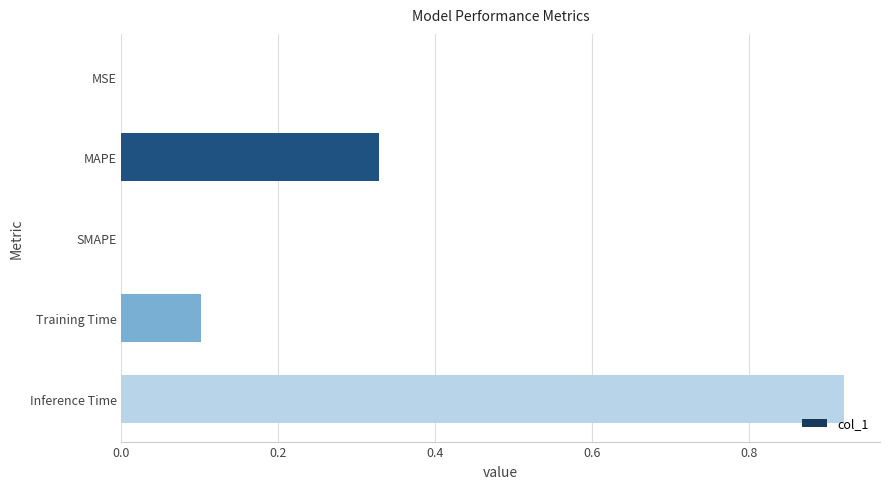

Are the bars horizontal?

Yes